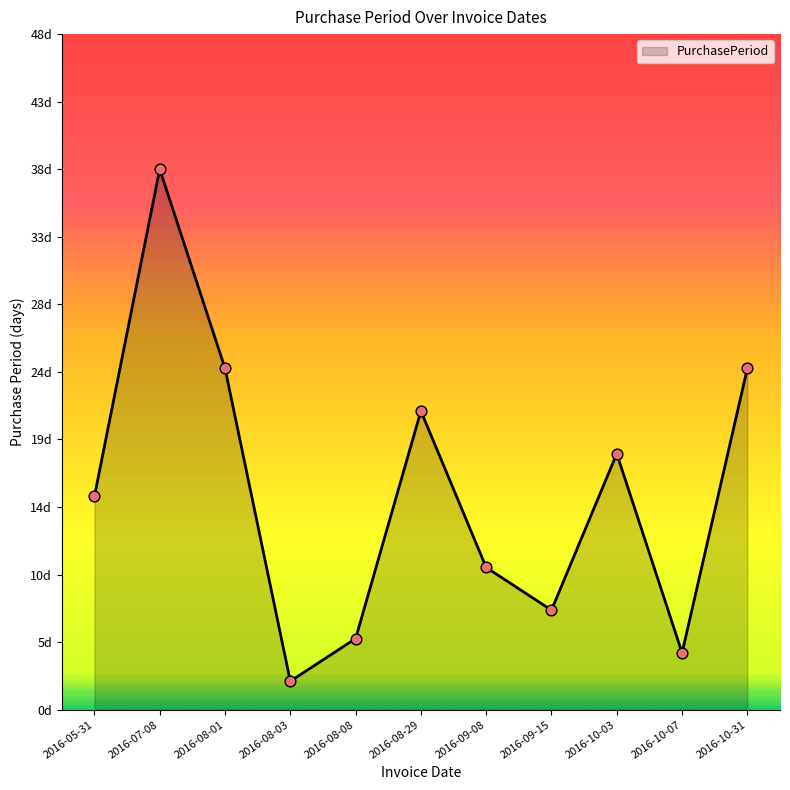

Approximately how many times larger is the value at 2016-08-03 compared to 2016-10-03?

0.1